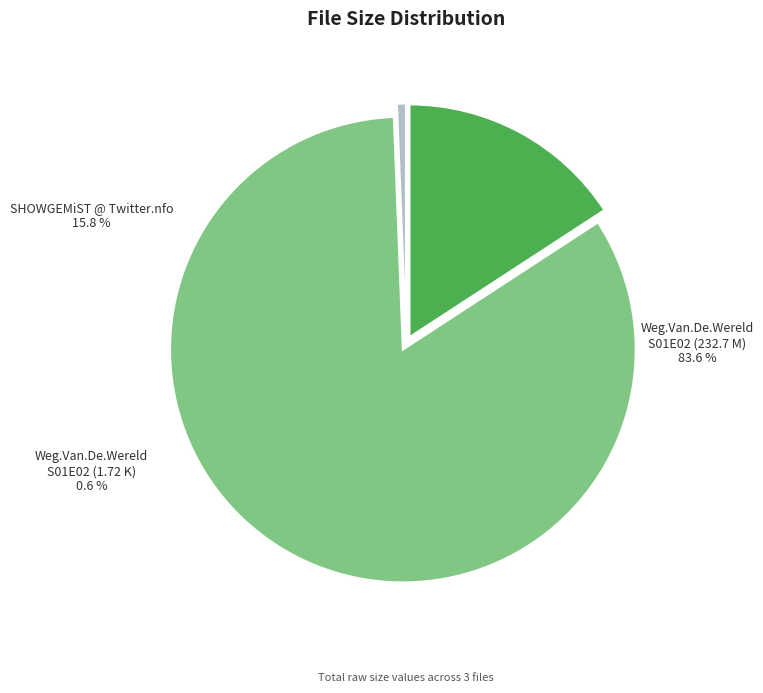

What is the change in value from SHOWGEMiST @ Twitter.nfo to Weg.Van.De.Wereld.S01E02.NLVLAAMS.XViD- (K)?

-42.3